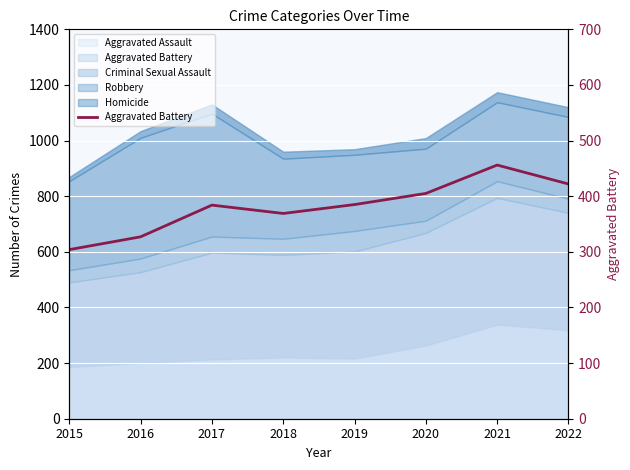

The value at 2019 is 385. True or false?

True